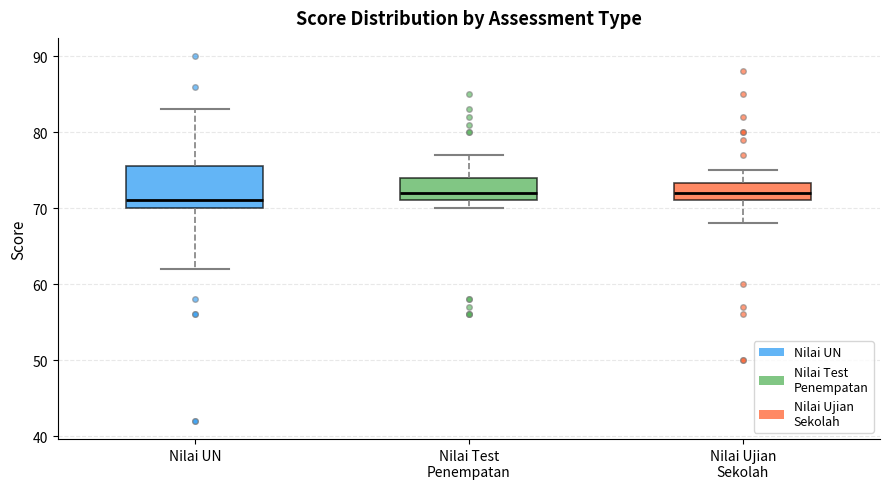

Which box has the lowest median line?

Nilai UN